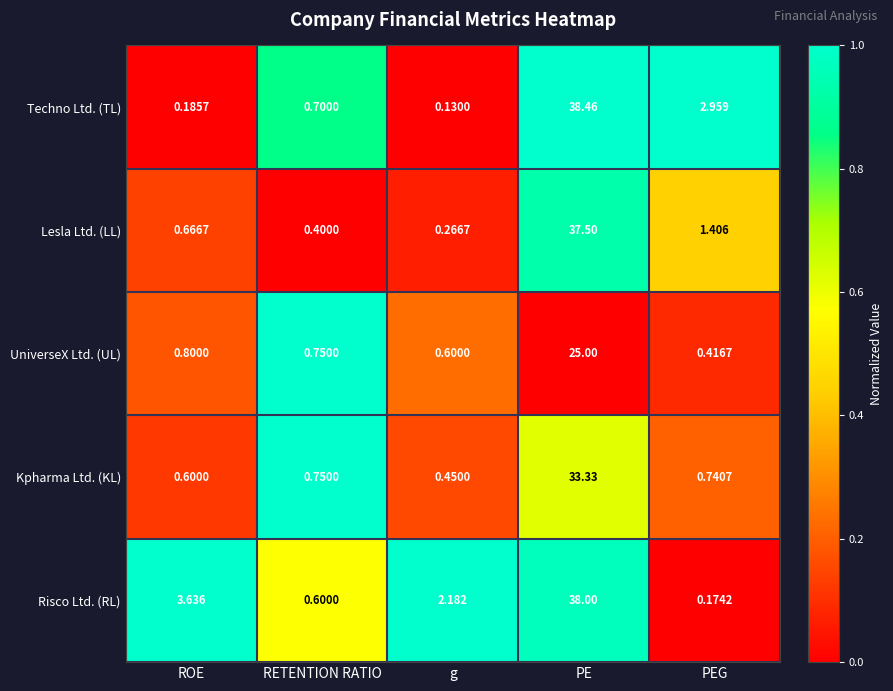

Rank the series by their maximum value, from highest to lowest.

Techno Ltd. (TL), Risco Ltd. (RL), Lesla Ltd. (LL), Kpharma Ltd. (KL), UniverseX Ltd. (UL)